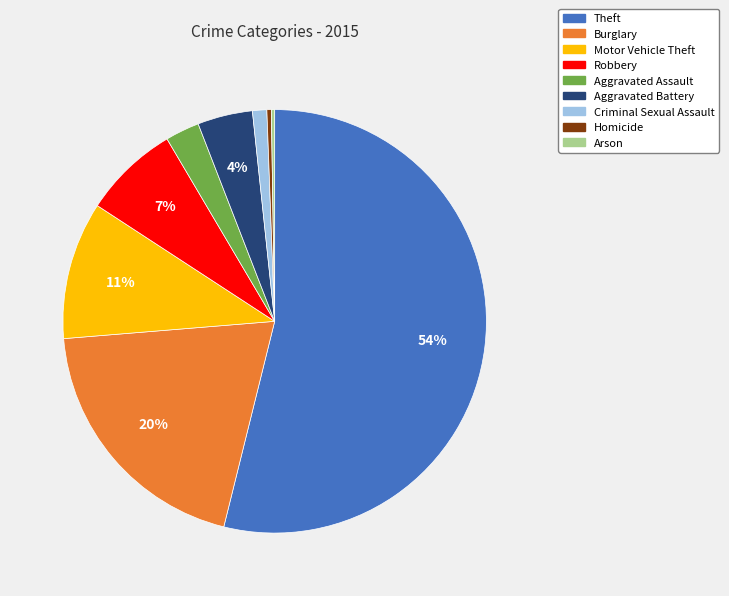

To the nearest percent, what is the difference between the largest and smallest slice percentages?

54%